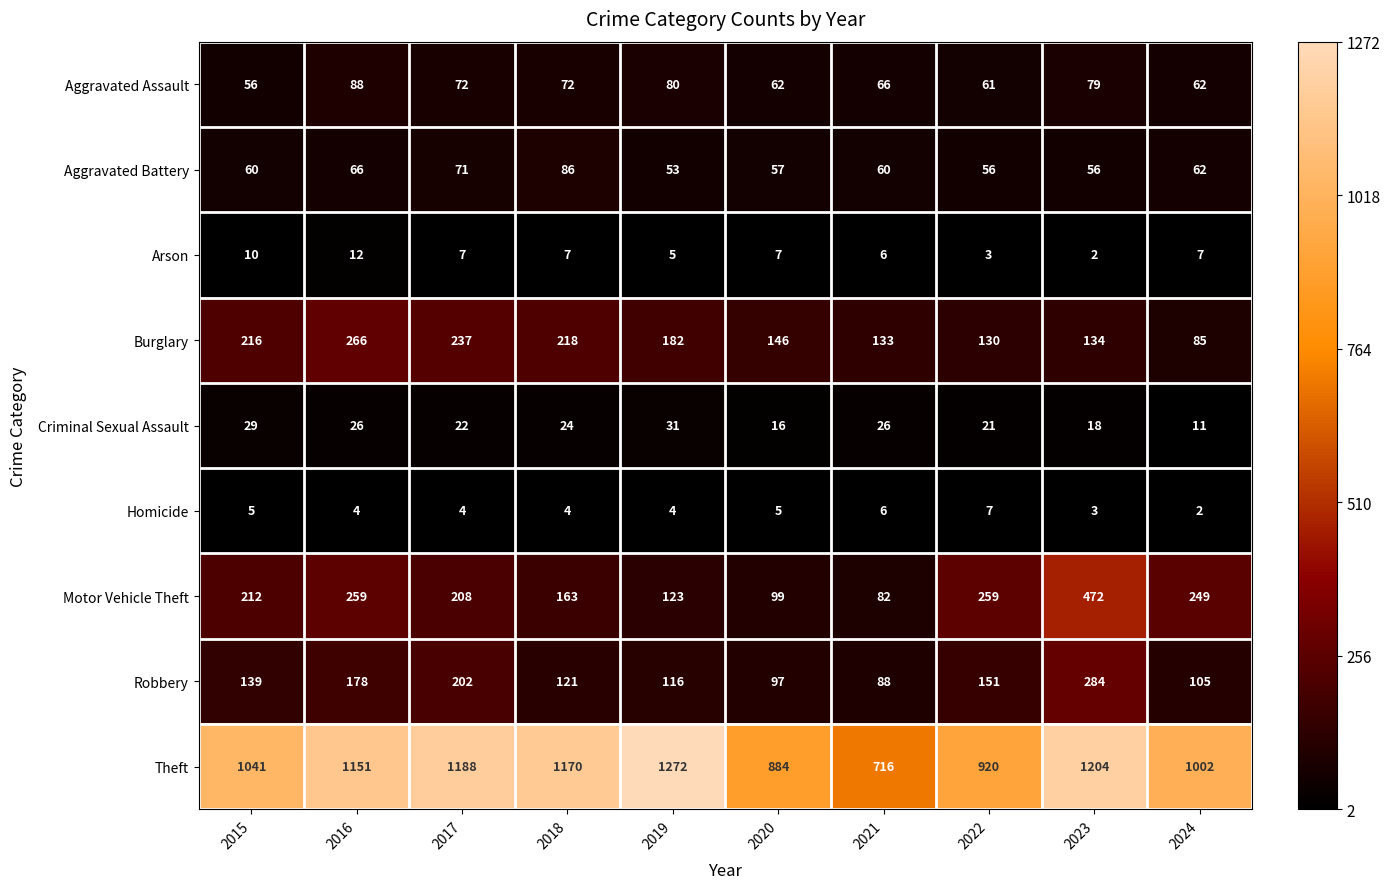

Is it true that Arson equals 3 at 2022?

True